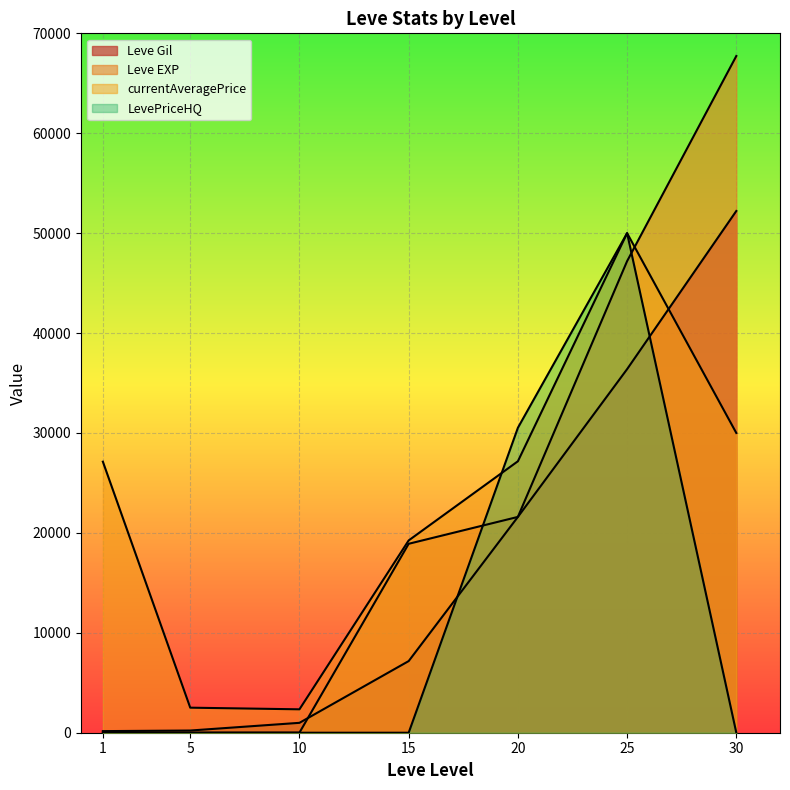

What is the difference between the LevePriceHQ values at 20 and 5?

30519